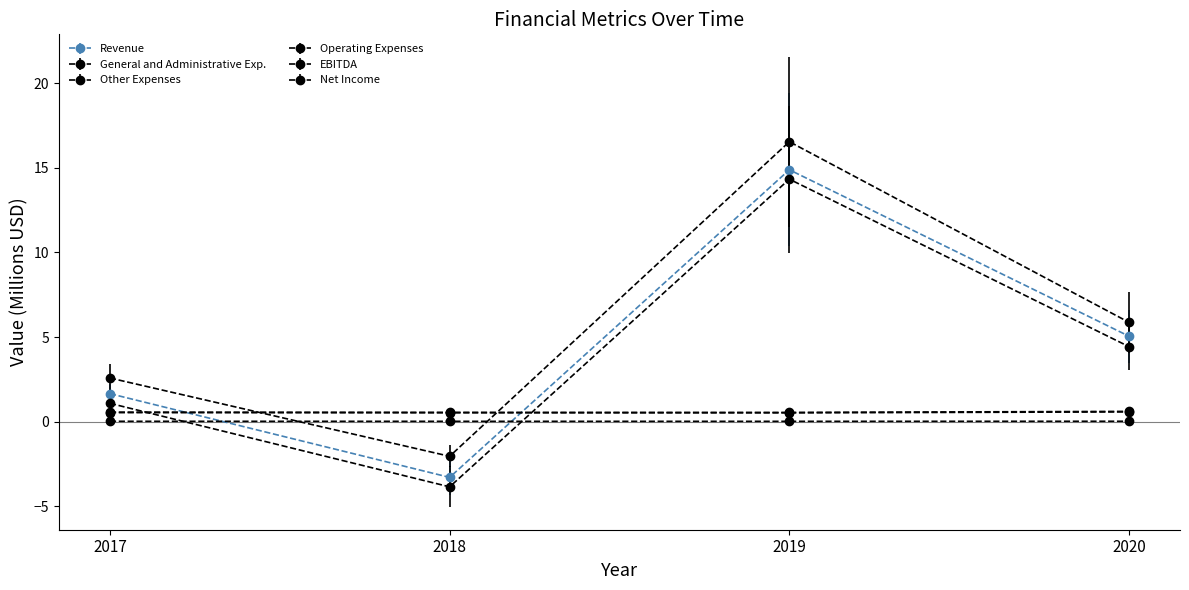

What is the smallest value displayed?

-3.8